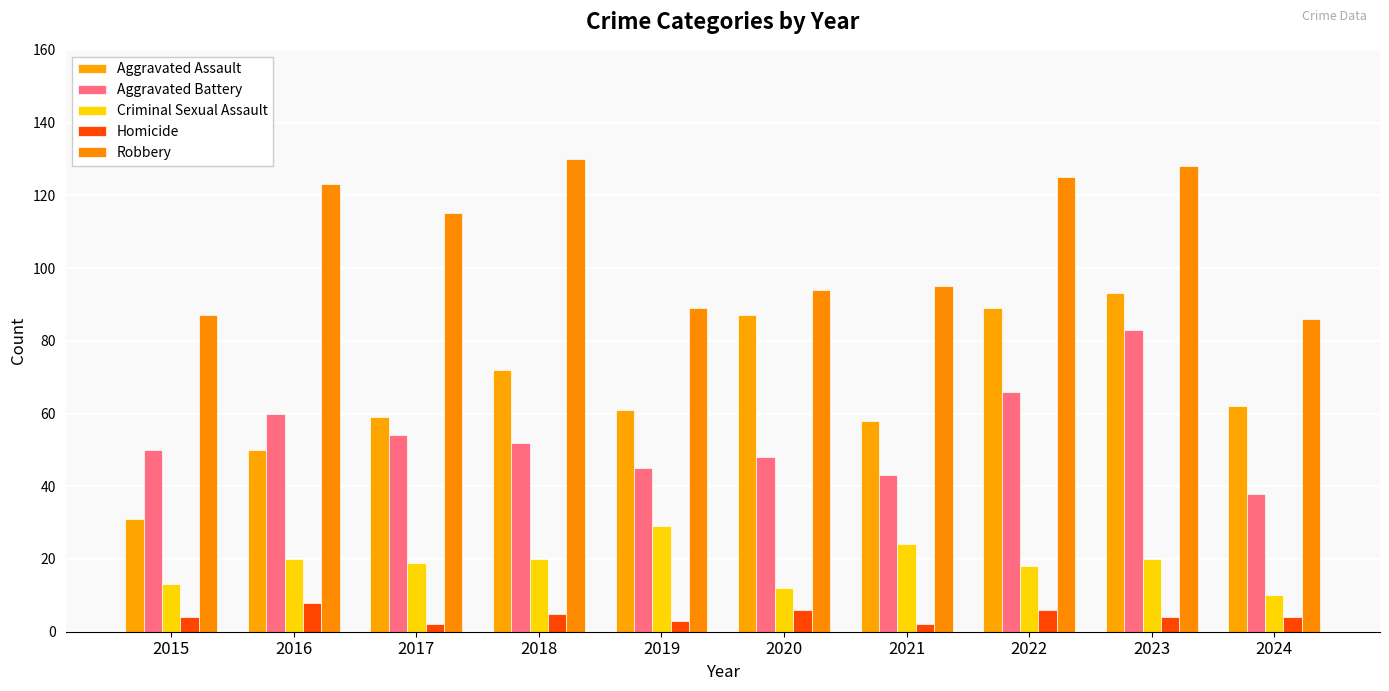

Reading right to left, extract all data points from this chart.

Aggravated Assault: 2024=62	2023=93	2022=89	2021=58	2020=87	2019=61	2018=72	2017=59	2016=50	2015=31
Aggravated Battery: 2024=38	2023=83	2022=66	2021=43	2020=48	2019=45	2018=52	2017=54	2016=60	2015=50
Criminal Sexual Assault: 2024=10	2023=20	2022=18	2021=24	2020=12	2019=29	2018=20	2017=19	2016=20	2015=13
Homicide: 2024=4	2023=4	2022=6	2021=2	2020=6	2019=3	2018=5	2017=2	2016=8	2015=4
Robbery: 2024=86	2023=128	2022=125	2021=95	2020=94	2019=89	2018=130	2017=115	2016=123	2015=87